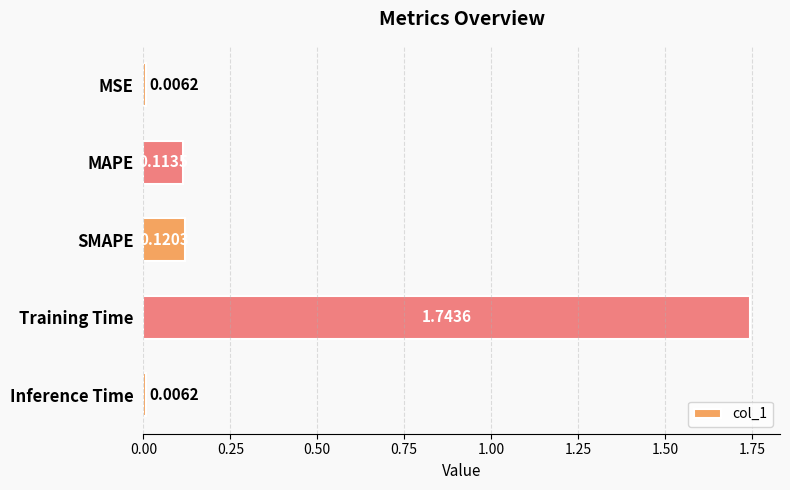

Between Inference Time and Training Time, which is larger?

Training Time